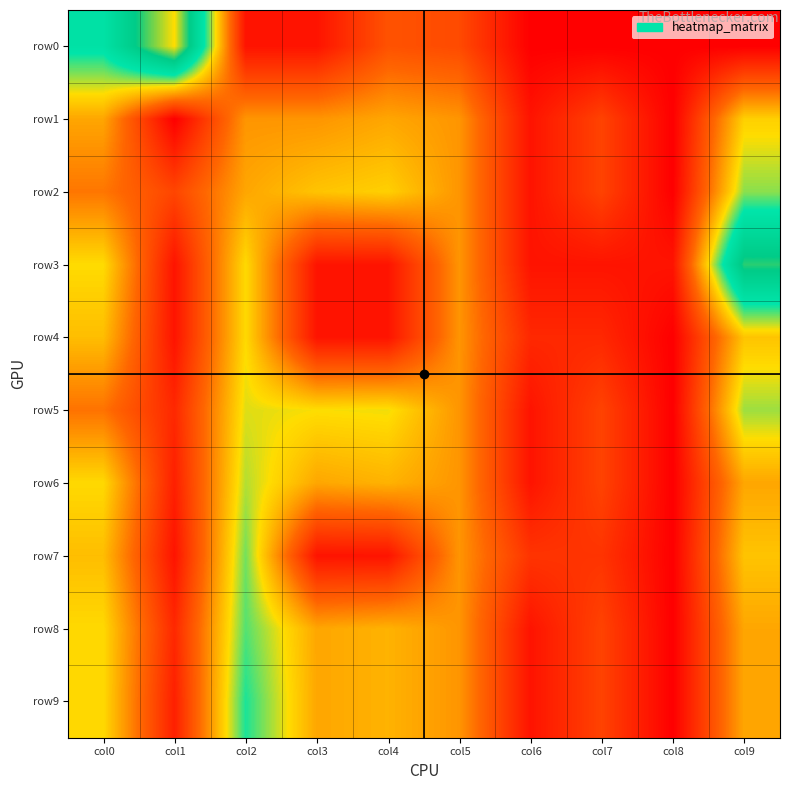

How many series are shown in this chart?

10